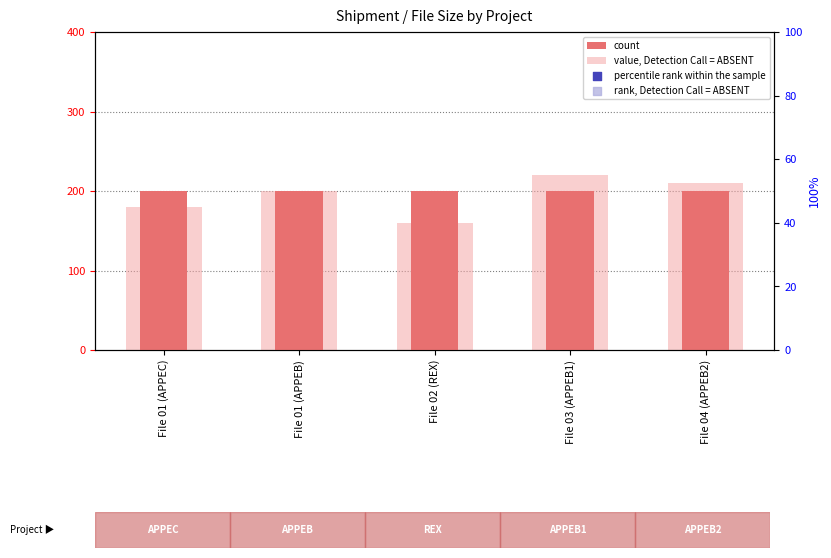

Which series has the largest Y range (max minus min)?

percentile rank within the sample